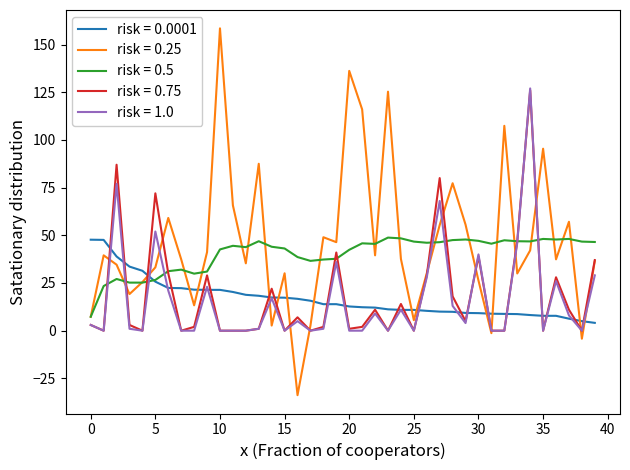

What are all the series names shown in the legend?

risk = 0.0001, risk = 0.25, risk = 0.5, risk = 0.75, risk = 1.0